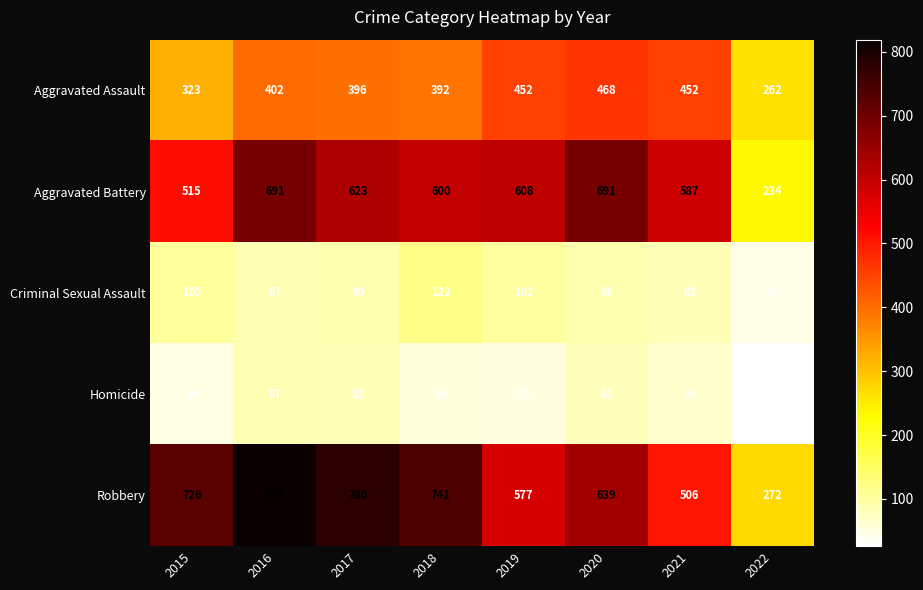

What is the difference between the second highest and minimum values in the Aggravated Assault series?

190